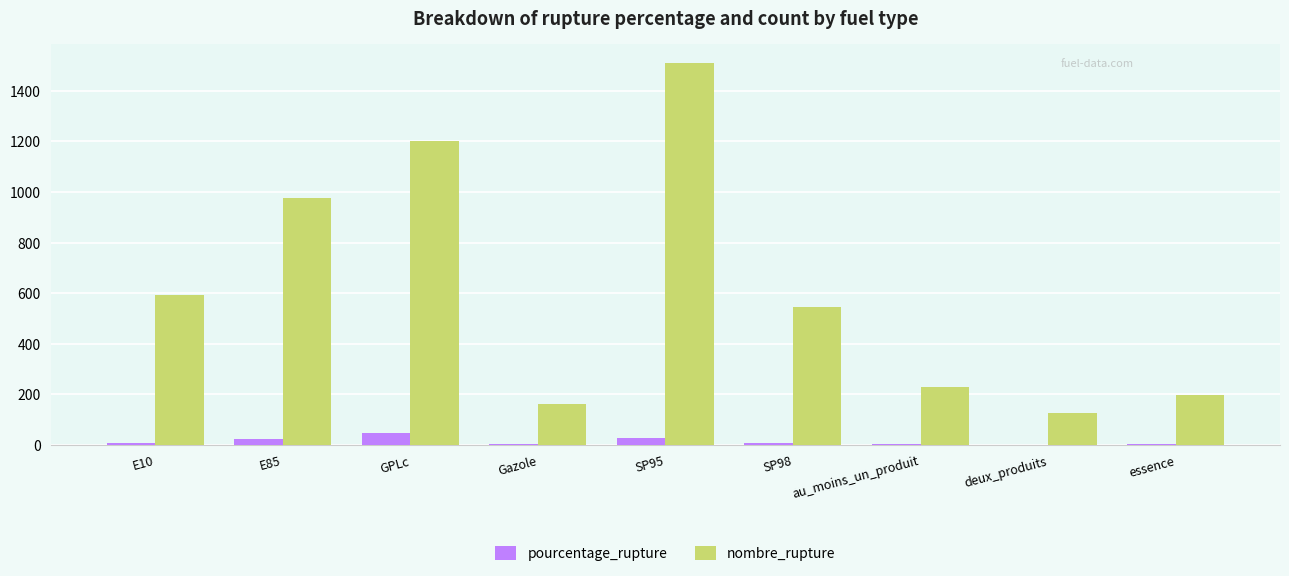

True or false: nombre_rupture has a value of 978.0 at E85.

True